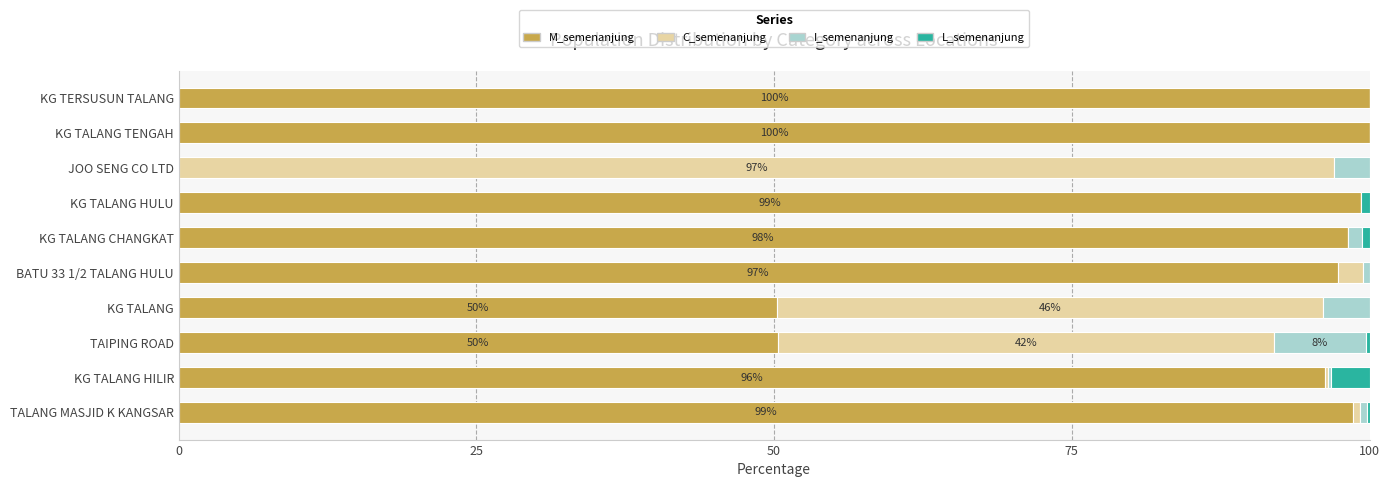

Is it true that M_semenanjung equals 71.5 at TAIPING ROAD?

False